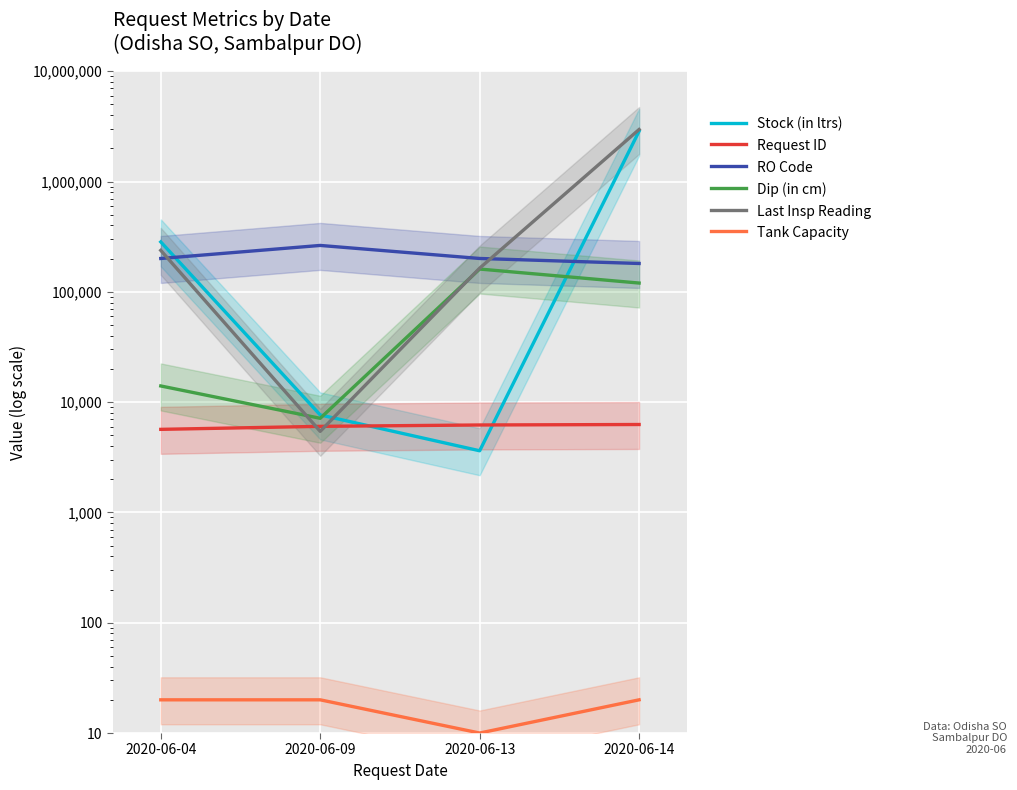

True or false: RO Code has a value of 95430 at 2020-06-04.

False